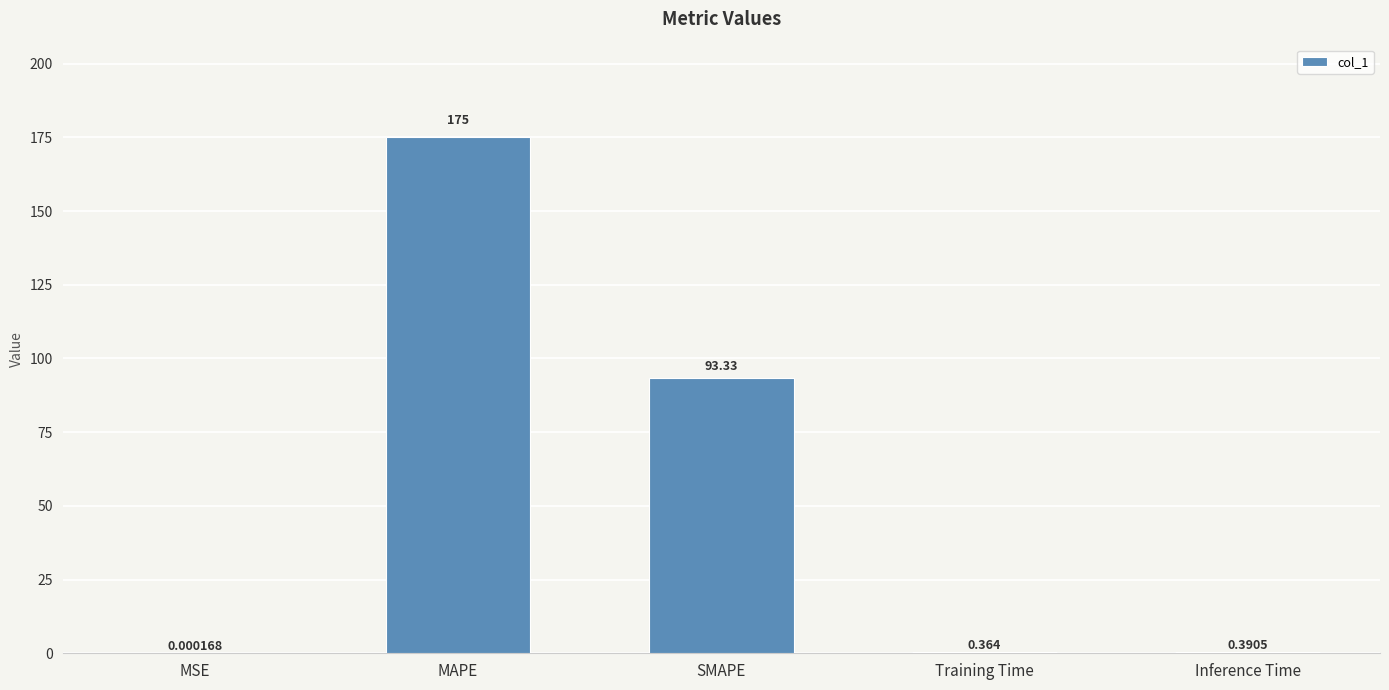

Are the bars horizontal?

No